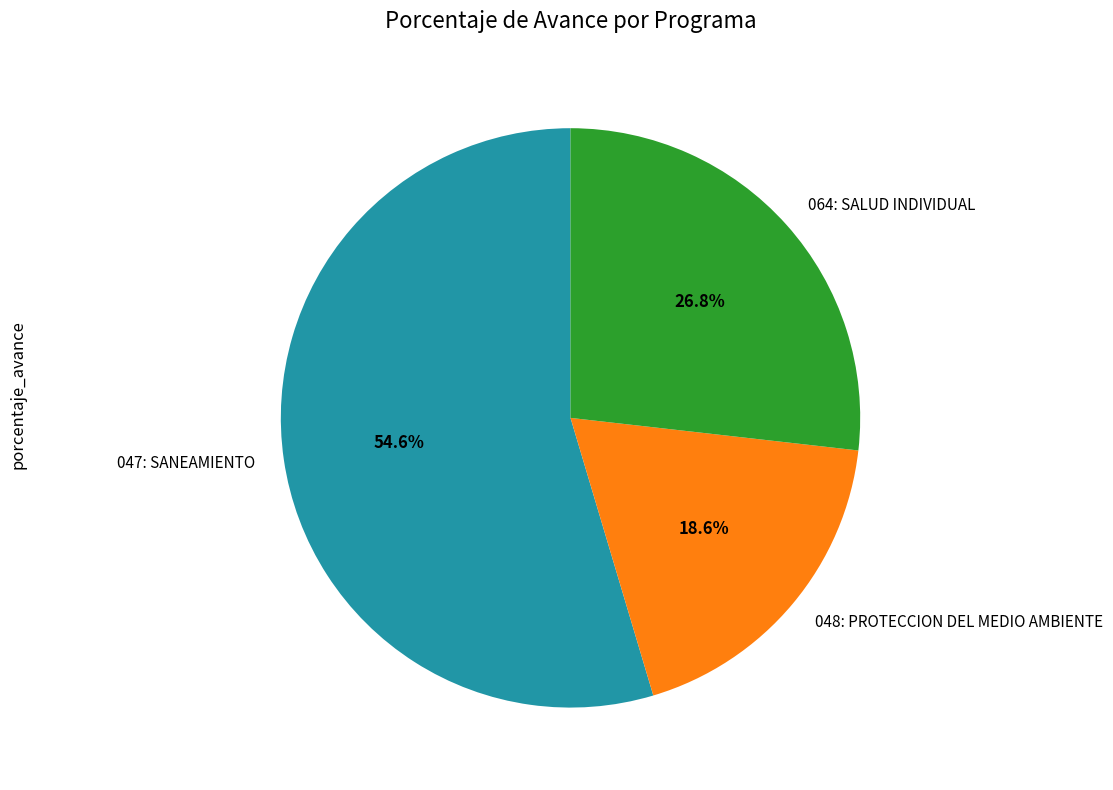

To the nearest percent, what is the combined percentage of 047: SANEAMIENTO and 048: PROTECCION DEL MEDIO AMBIENTE?

73%